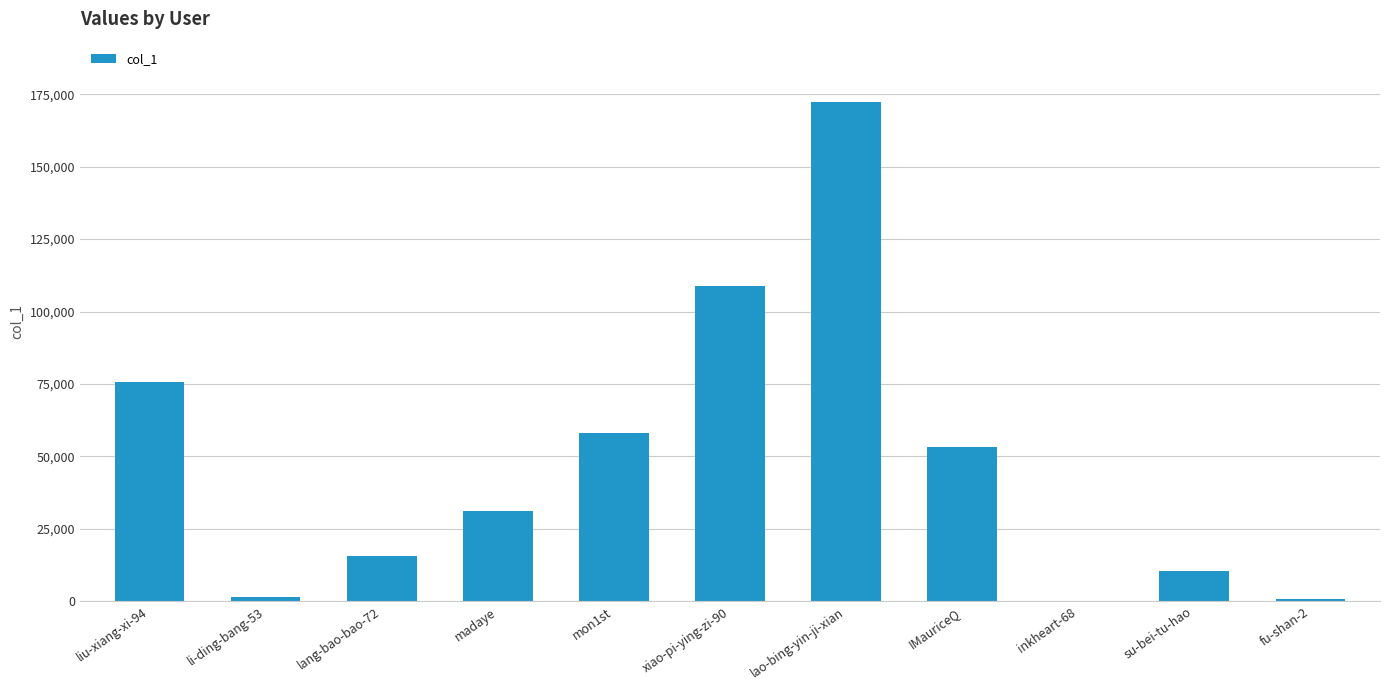

How many categories are shown in the chart?

11